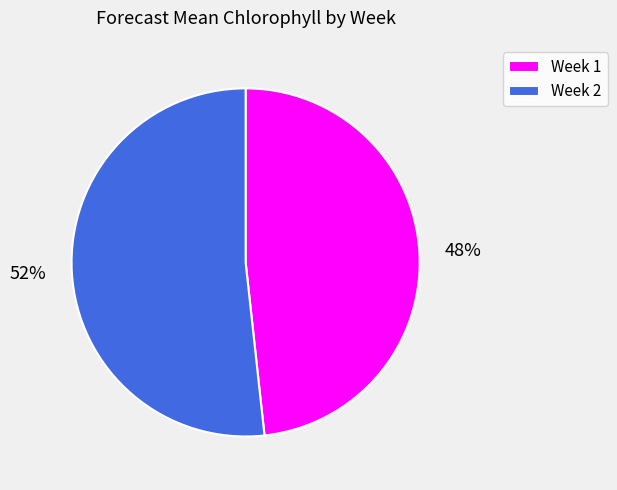

Is the sum of Week 1 and Week 2 greater than half?

Yes